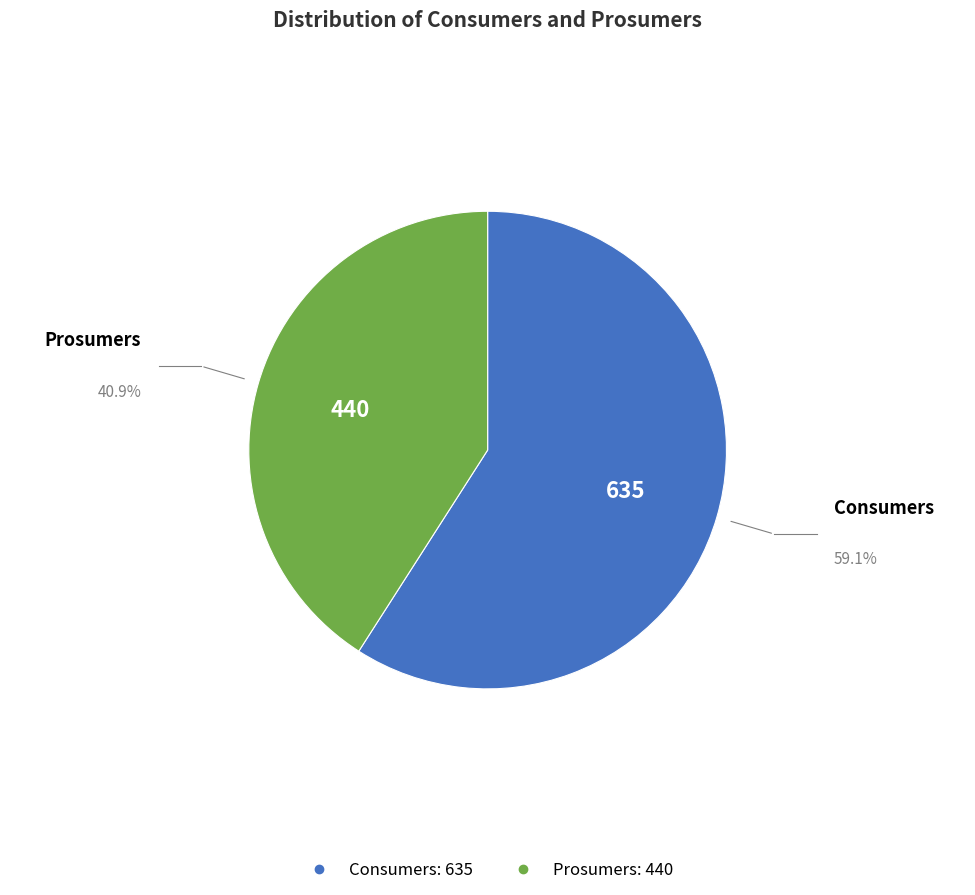

What is the majority slice?

Consumers